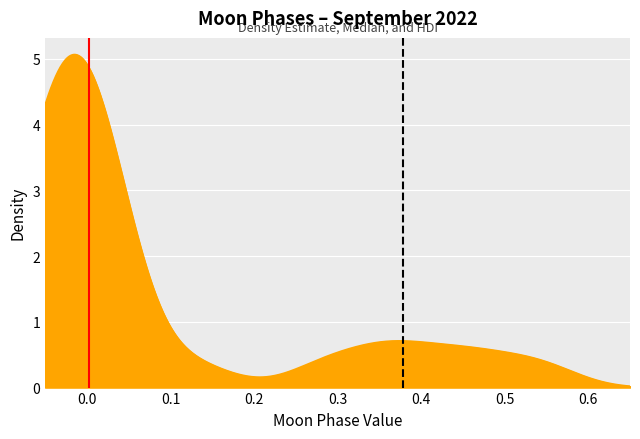

The HDI high (0.38) series shows 0 at −0.1. True or false?

False